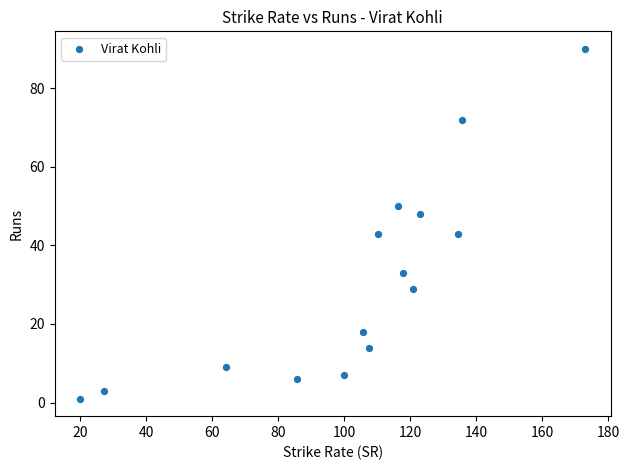

How many data points are displayed?

15